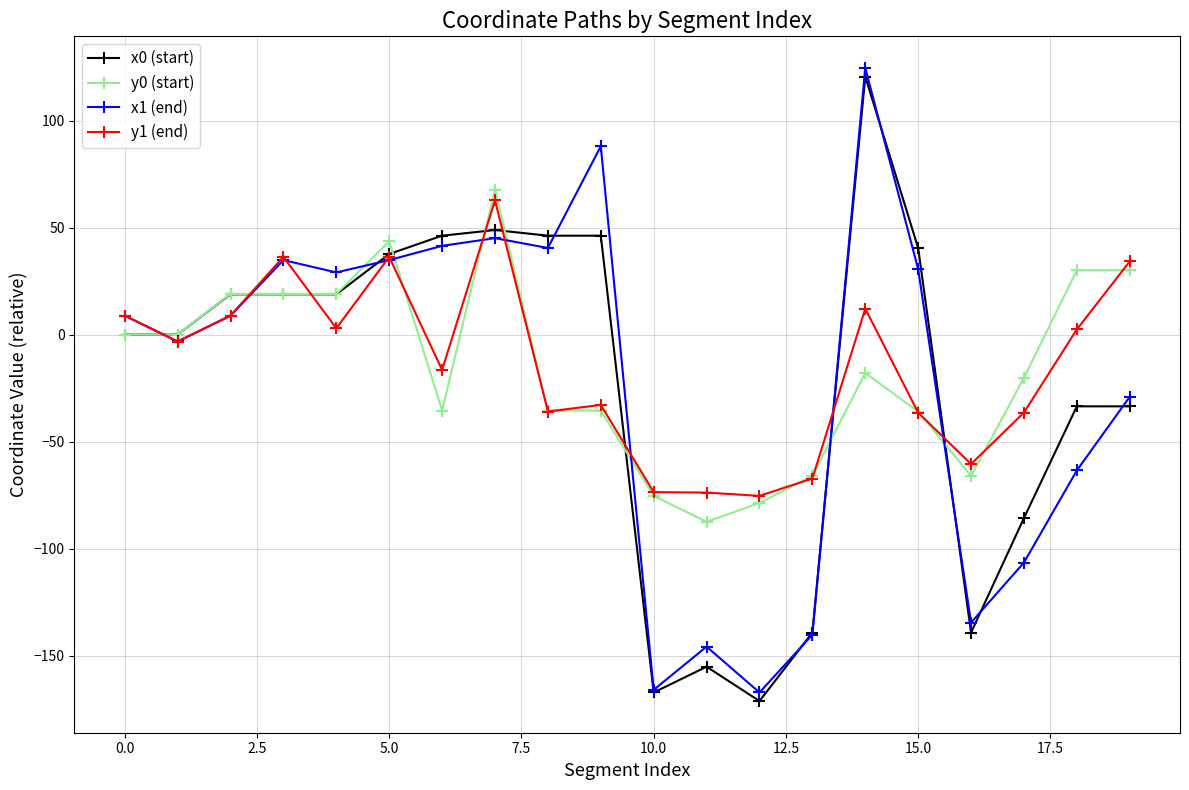

How many values in the y1 (end) series exceed -3?

9